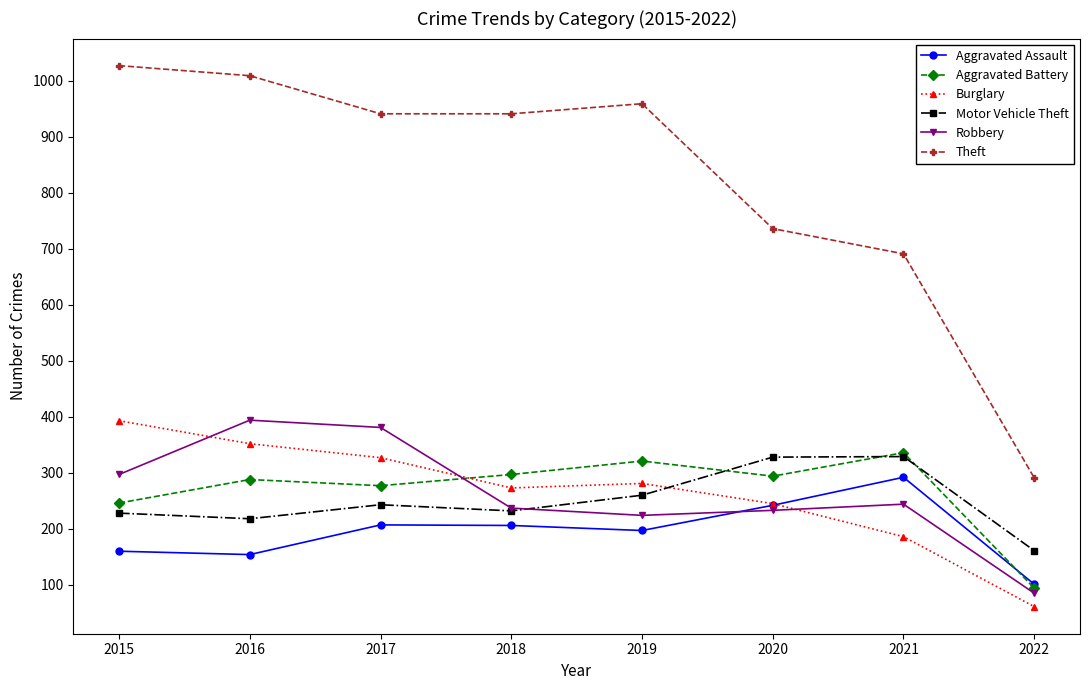

How many interior local valleys does the Robbery series have?

1